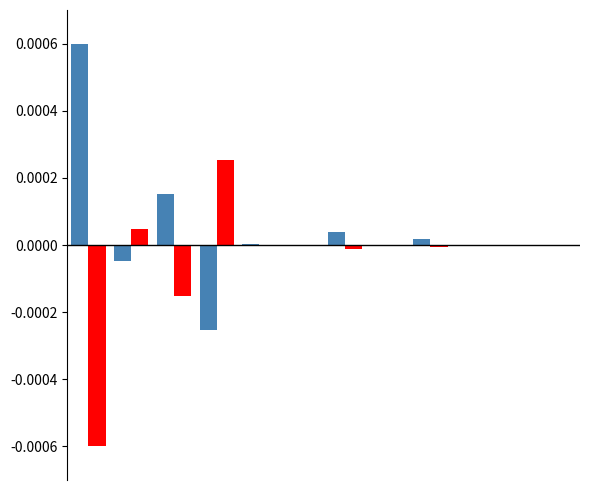

How many distinct data groups are displayed?

2